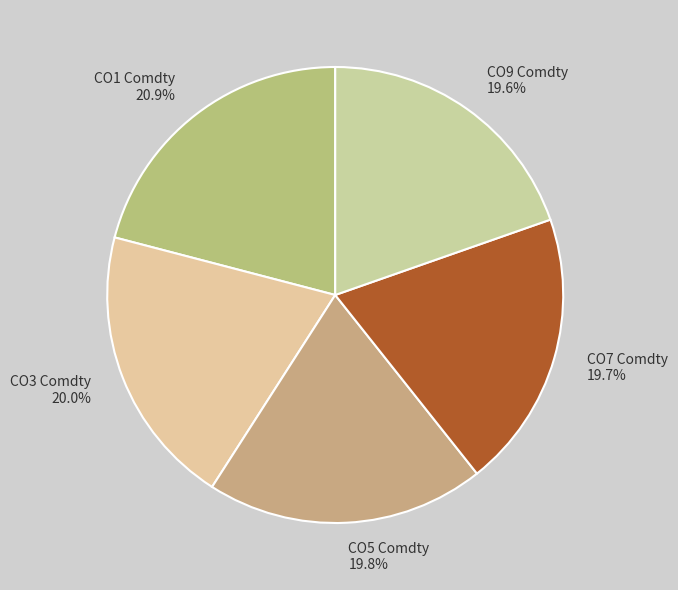

Which category has the biggest portion of the pie?

CO1 Comdty